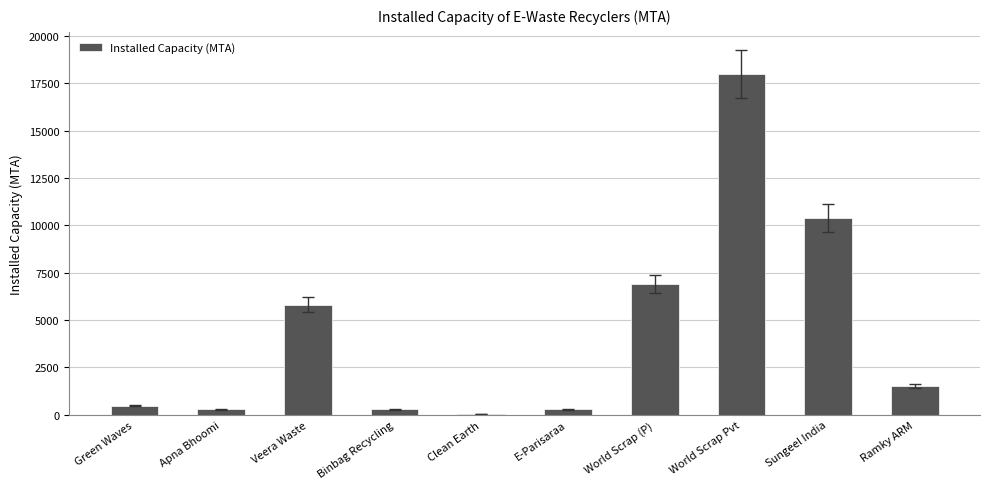

What is the change in value from Sungeel India to Ramky ARM?

-8880.0